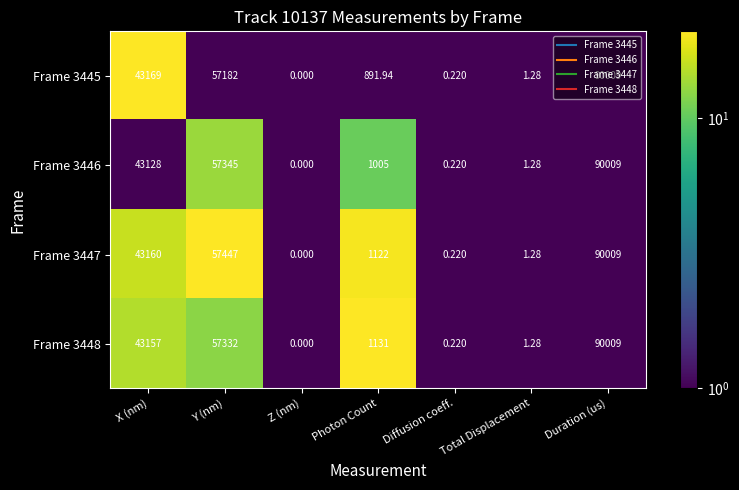

At which category is the sum across all series the highest?

Duration (us)